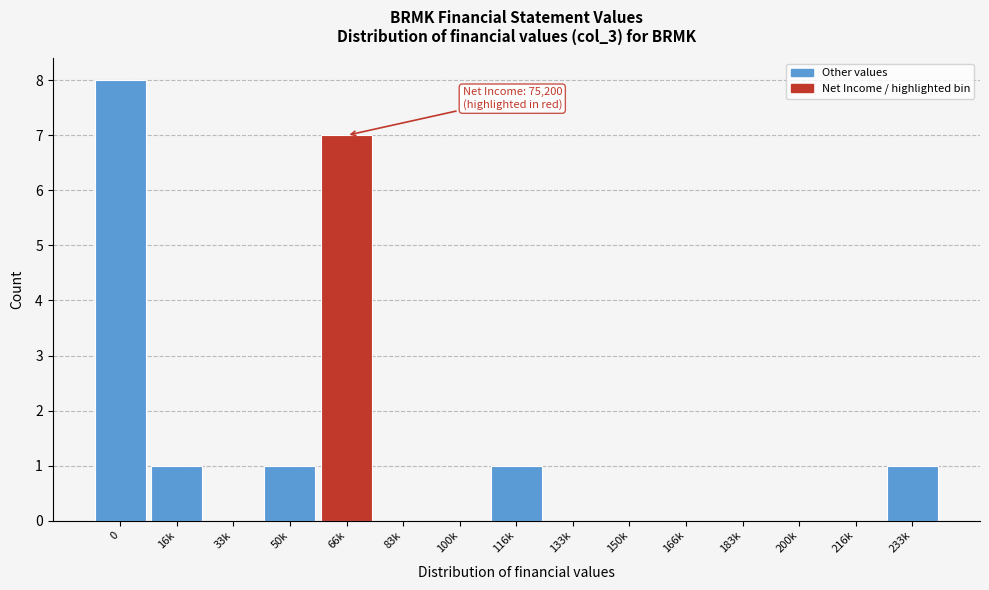

Reading left to right, extract all data points from this chart.

0=8	16k=1	33k=0	50k=1	66k=7	83k=0	100k=0	116k=1	133k=0	150k=0	166k=0	183k=0	200k=0	216k=0	233k=1